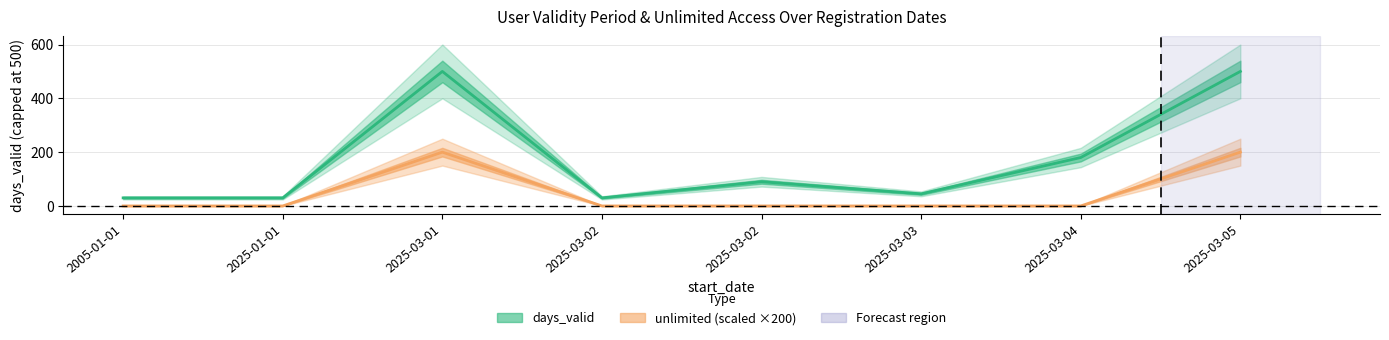

List the labels in order of value, smallest first.

2005-01-01, 2025-01-01, 2025-03-02, 2025-03-02, 2025-03-03, 2025-03-04, 2025-03-01, 2025-03-05